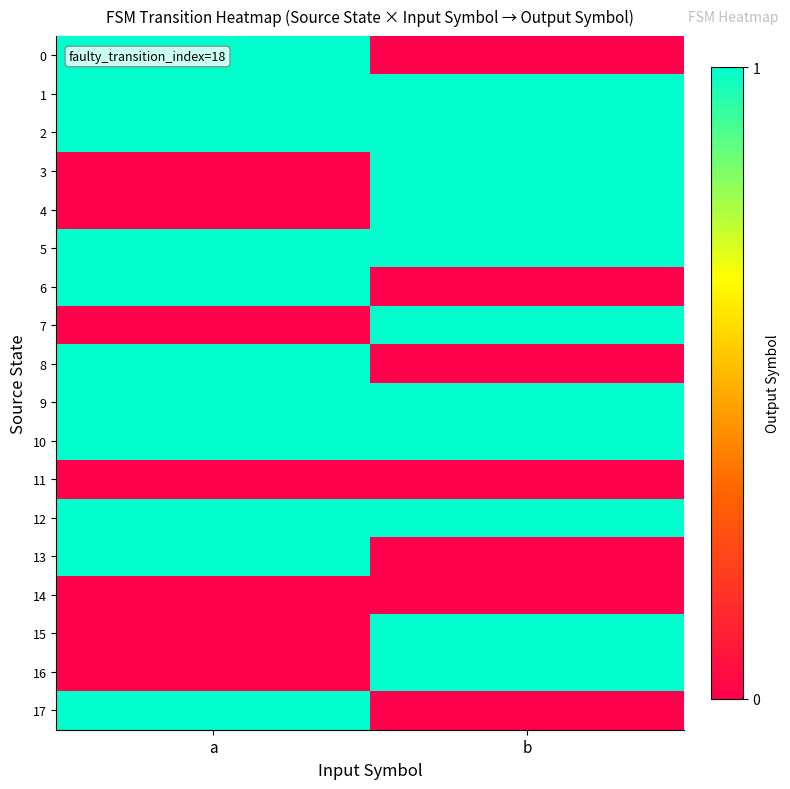

What is the total value across all series at a?

11